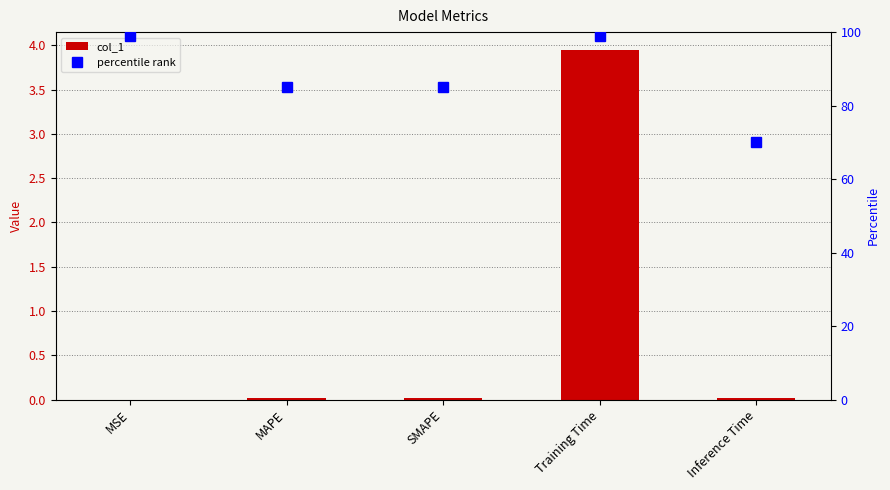

What is the approximate value of percentile rank at MSE?

99.0